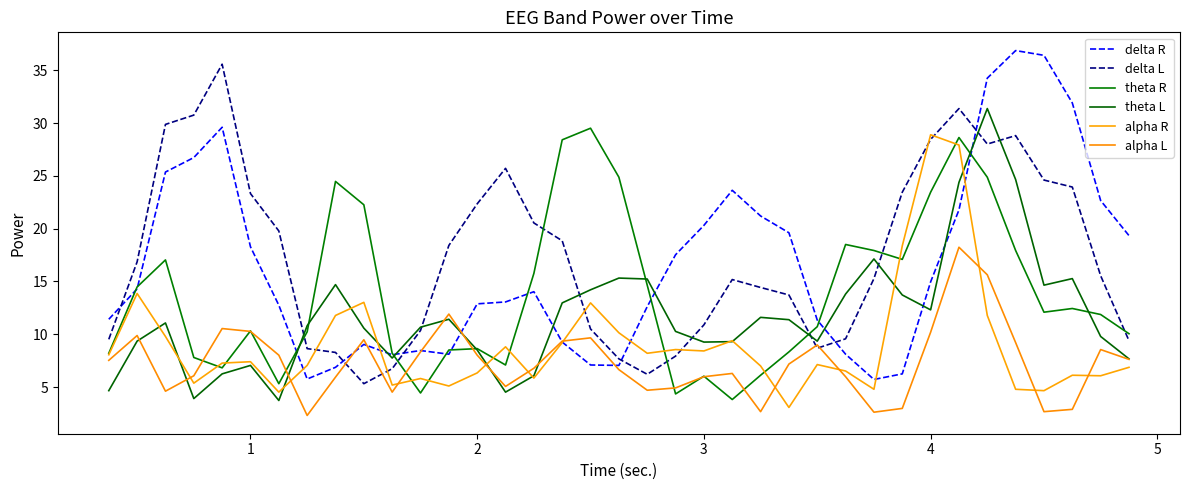

Which series ends up on top after the final intersection of alpha R and alpha L?

alpha L